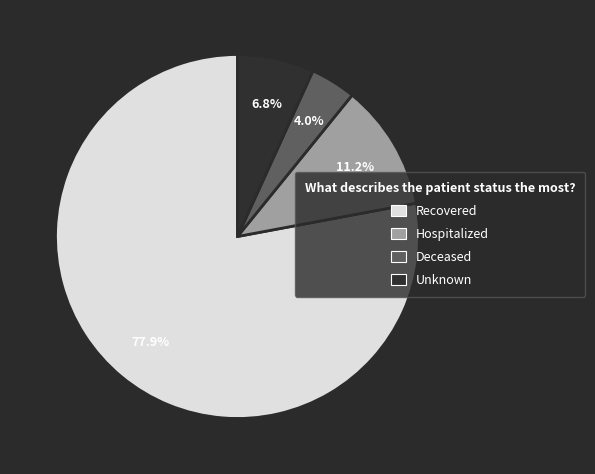

Which slice is the largest?

Recovered